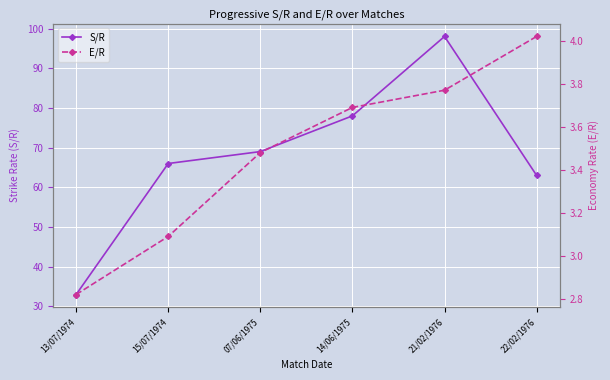

Where is S/R nearest to the value 65?

15/07/1974